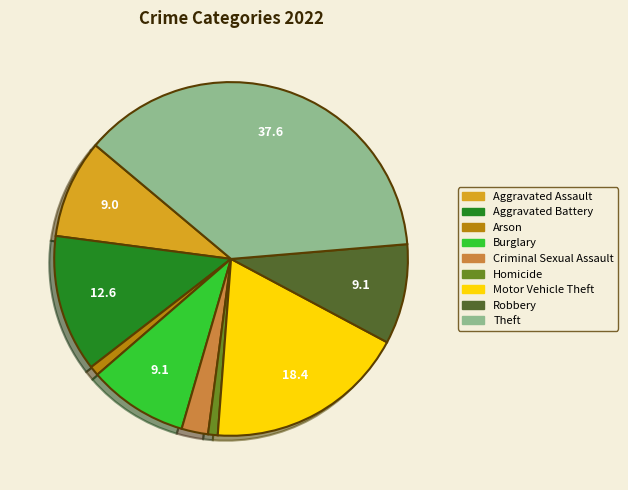

The Motor Vehicle Theft slice represents 18% of the pie. True or false?

True